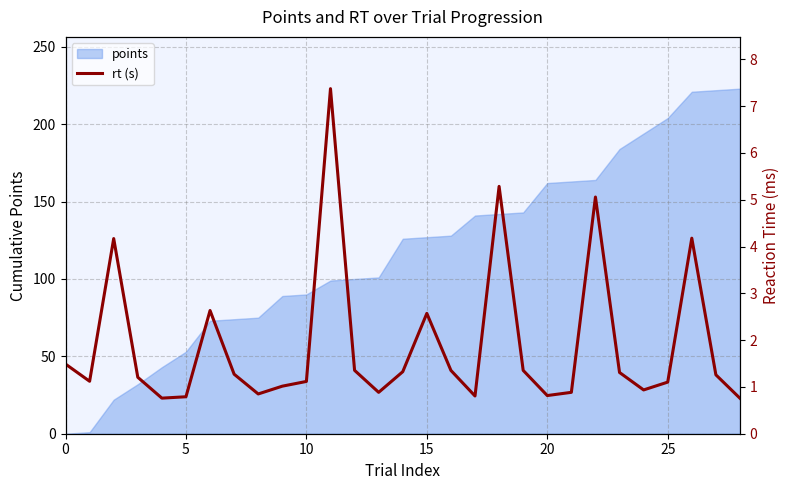

Reading left to right, what are all the values shown in this chart?

1.5	1.1	4.2	1.2	0.8	0.8	2.6	1.3	0.8	1.0	1.1	7.4	1.4	0.9	1.3	2.6	1.4	0.8	5.3	1.4	0.8	0.9	5.1	1.3	0.9	1.1	4.2	1.3	0.8